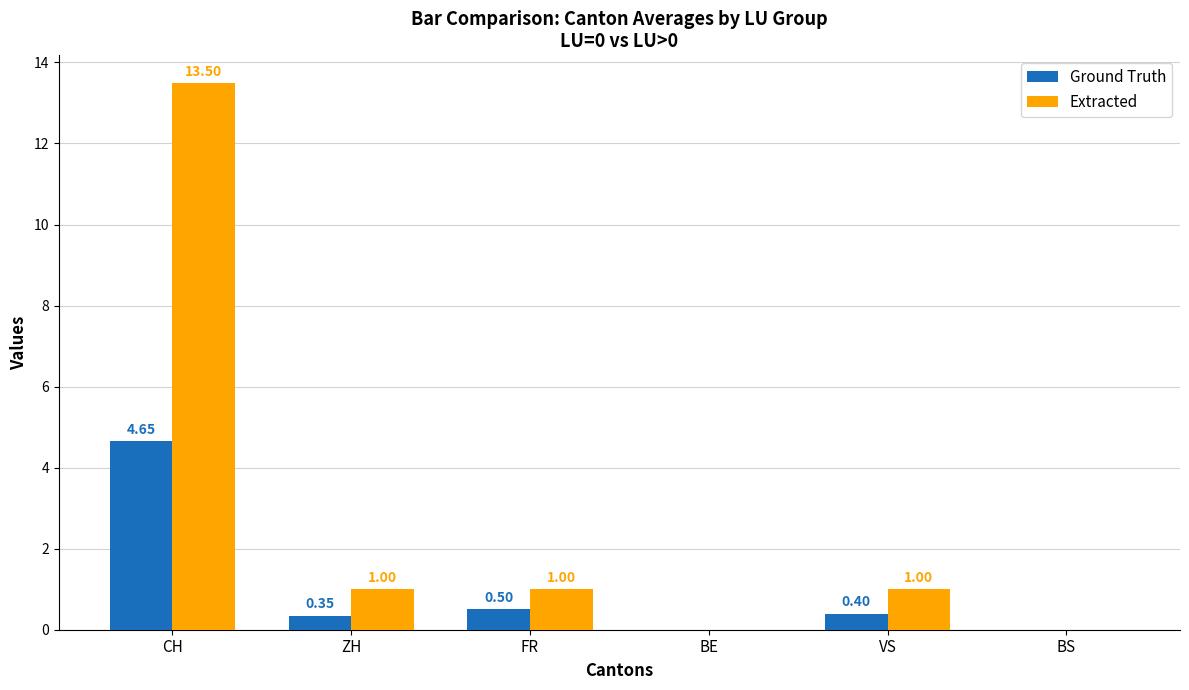

At which category is the sum across all series the highest?

CH